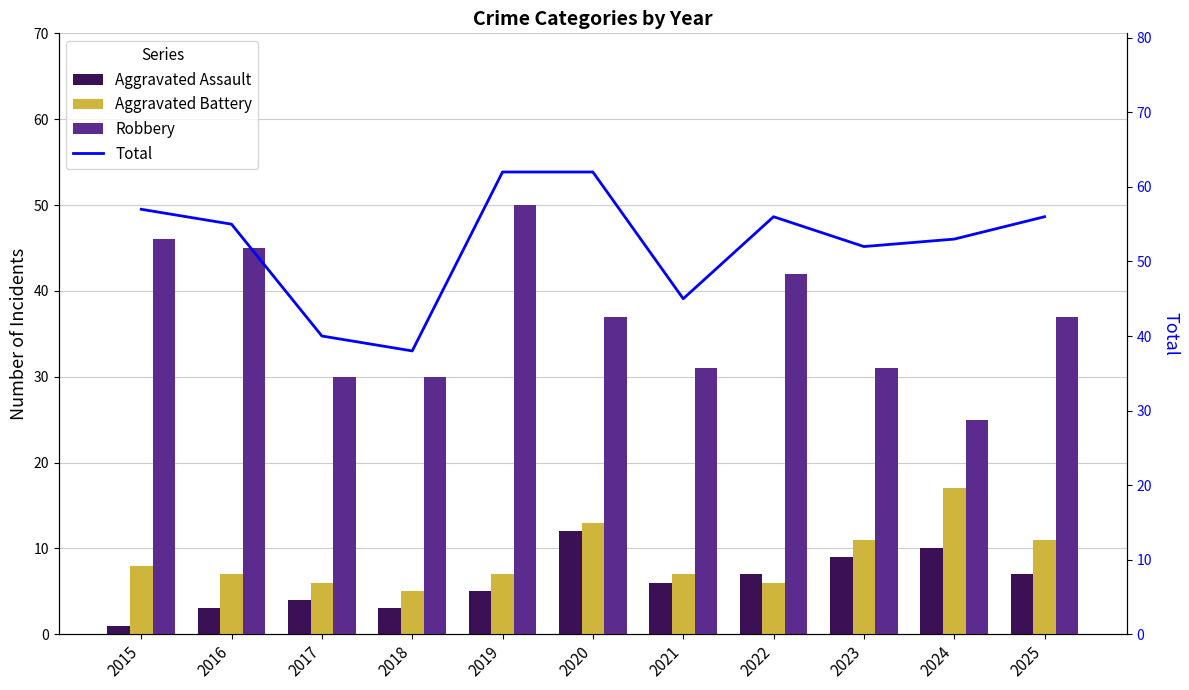

Which series has the largest total across all categories?

Total